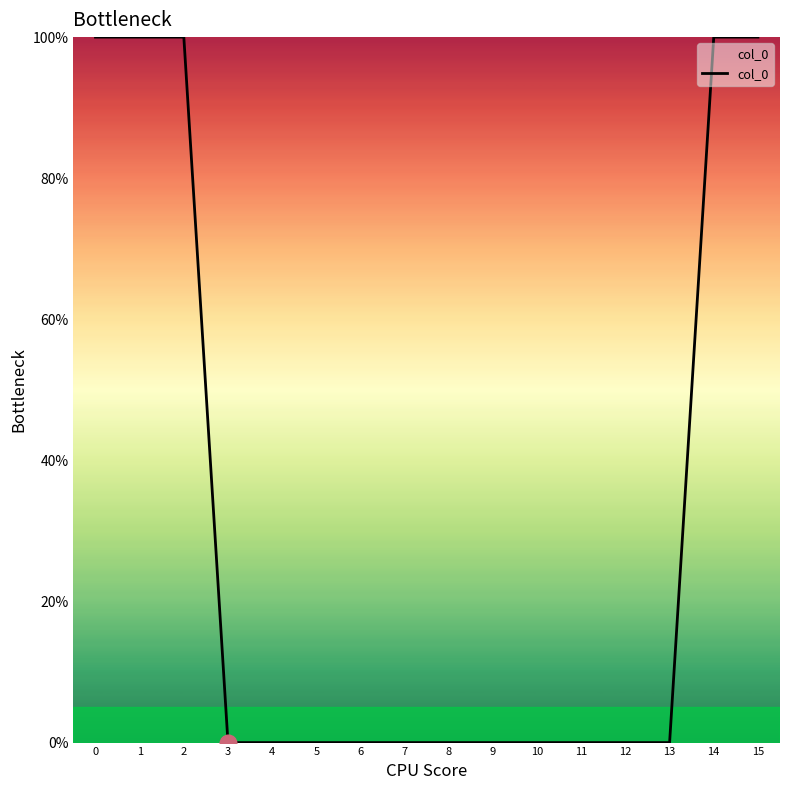

Rank the categories by value from lowest to highest.

3, 4, 5, 6, 7, 8, 9, 10, 11, 12, 13, 0, 1, 2, 14, 15